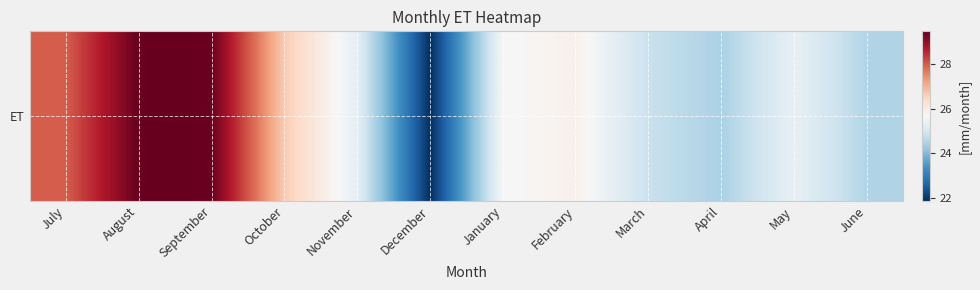

How many data points does each series have?

12